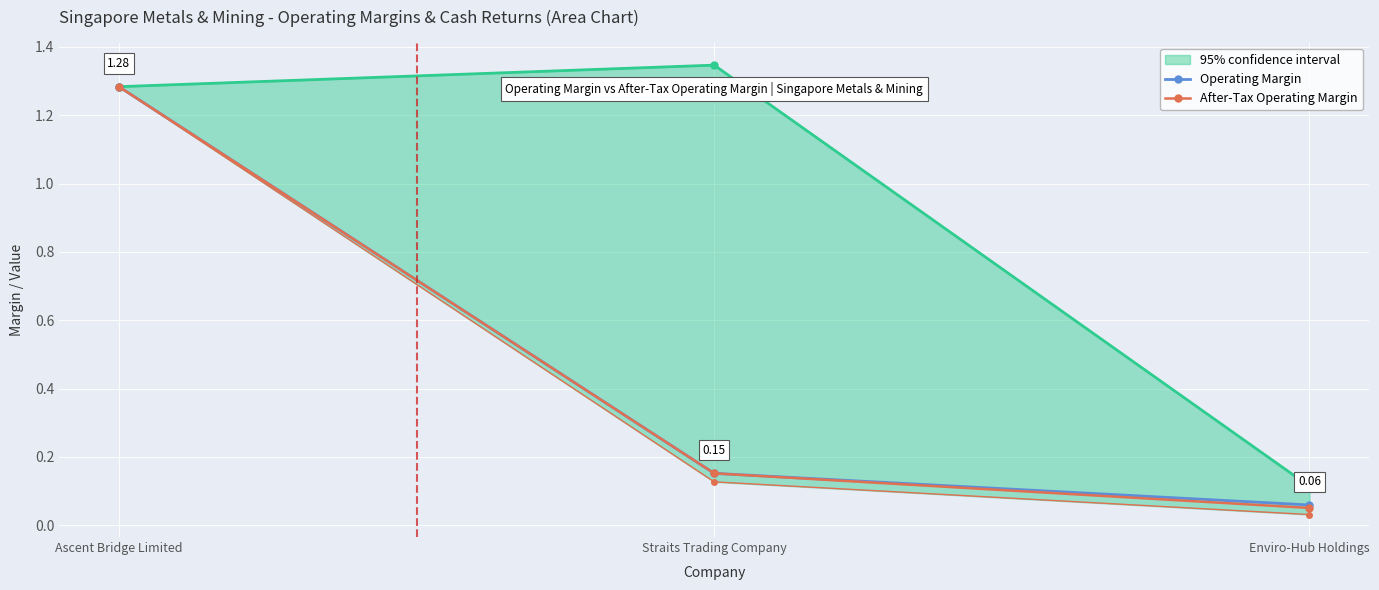

Read the Operating Margin value at Enviro-Hub Holdings.

0.1